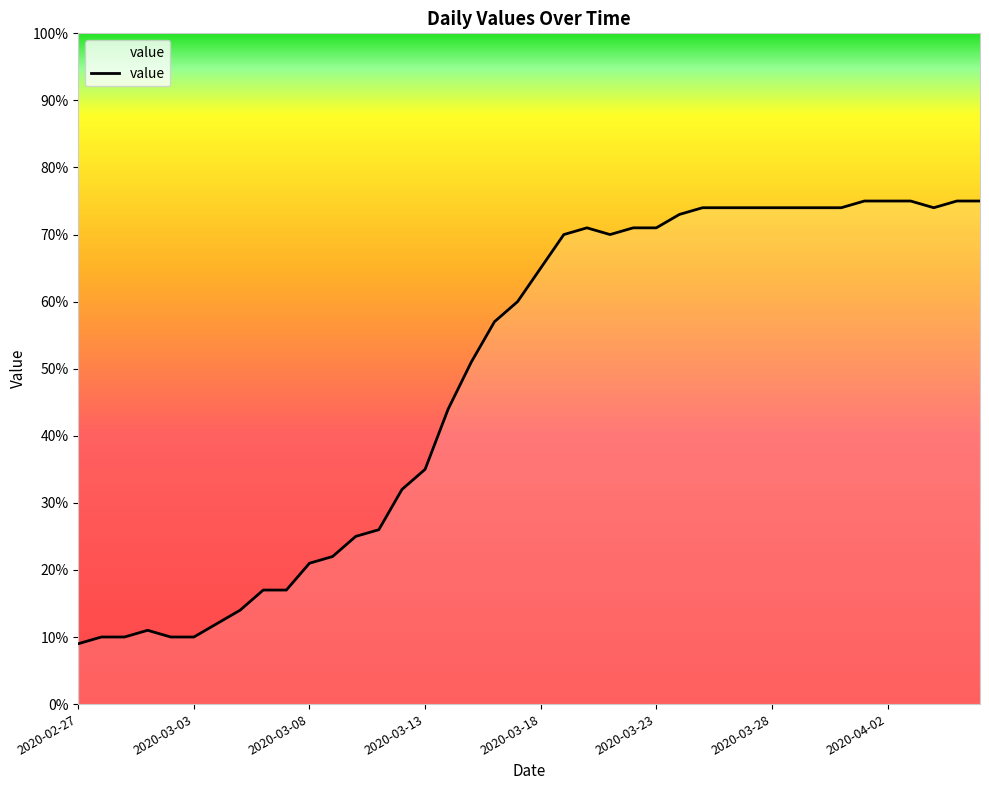

What is the difference between the maximum and minimum values?

66.0